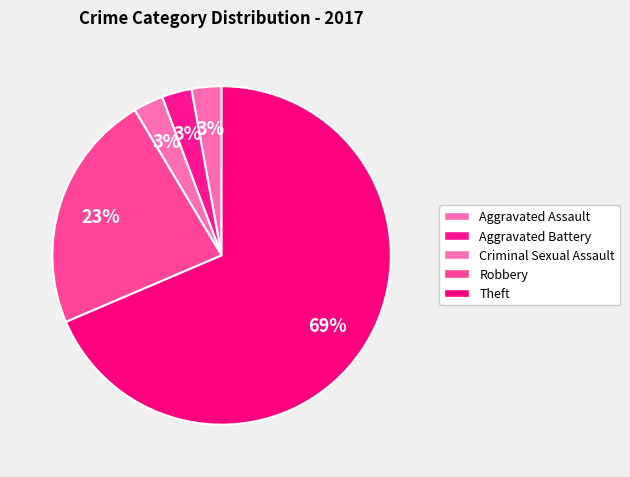

Does any single category account for the majority?

Yes